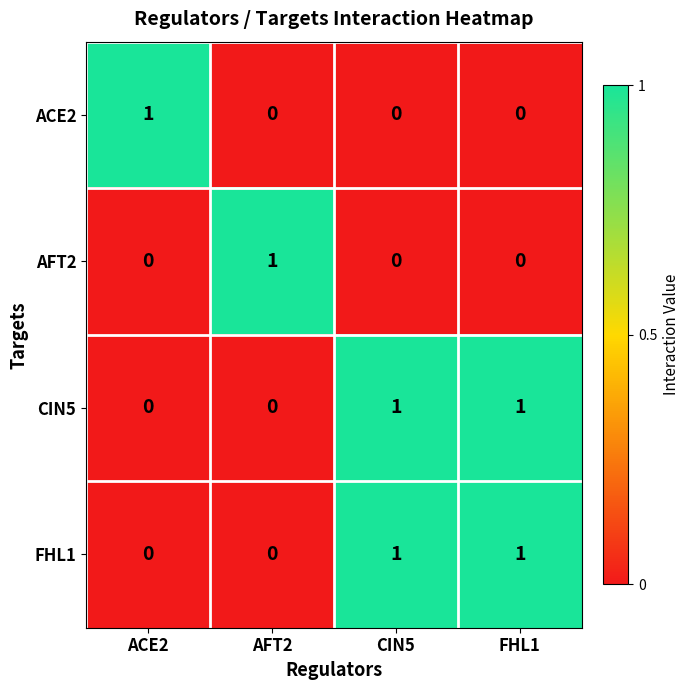

At how many categories does at least one series exceed 0?

4